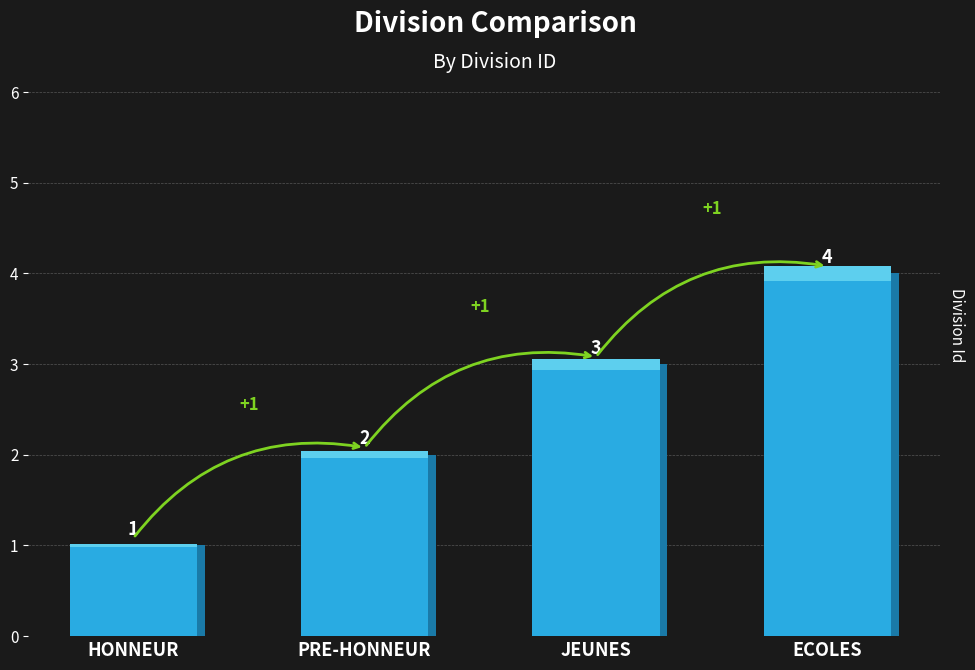

What position from the right is PRE-HONNEUR?

3